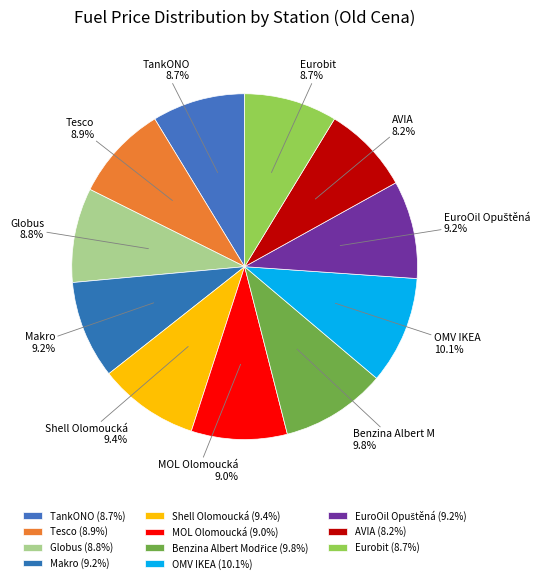

To the nearest percent, what is the difference between the EuroOil Opuštěná and AVIA slice percentages?

1%